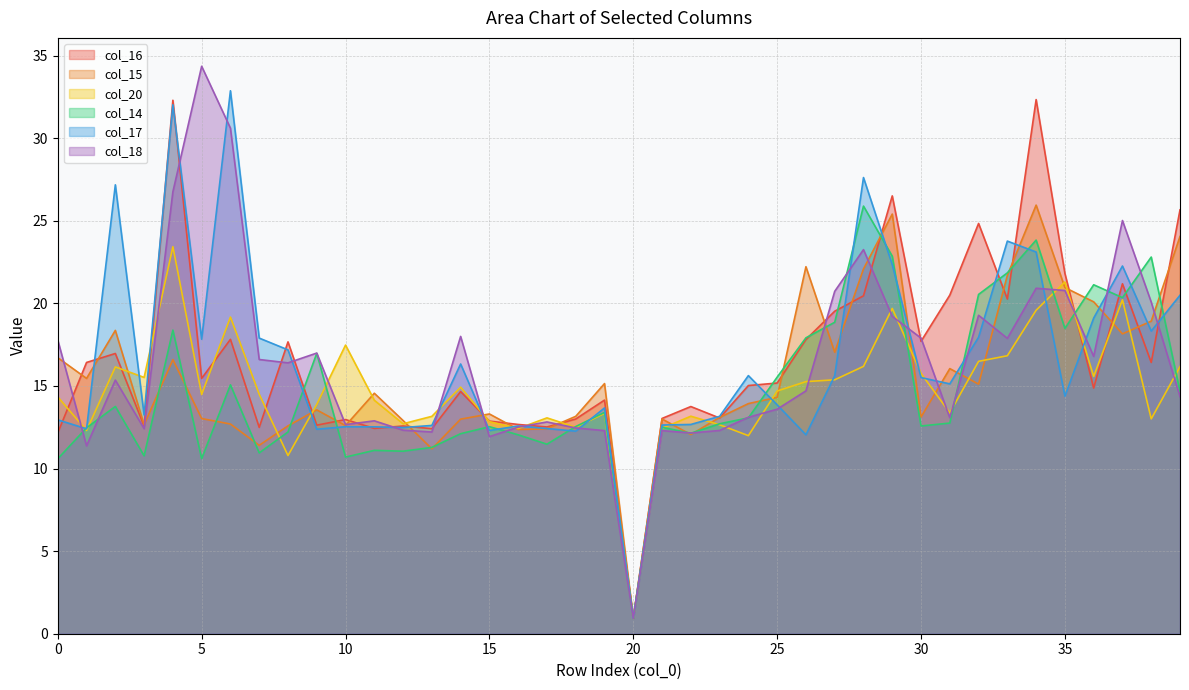

Where is the first local minimum for col_15?

1